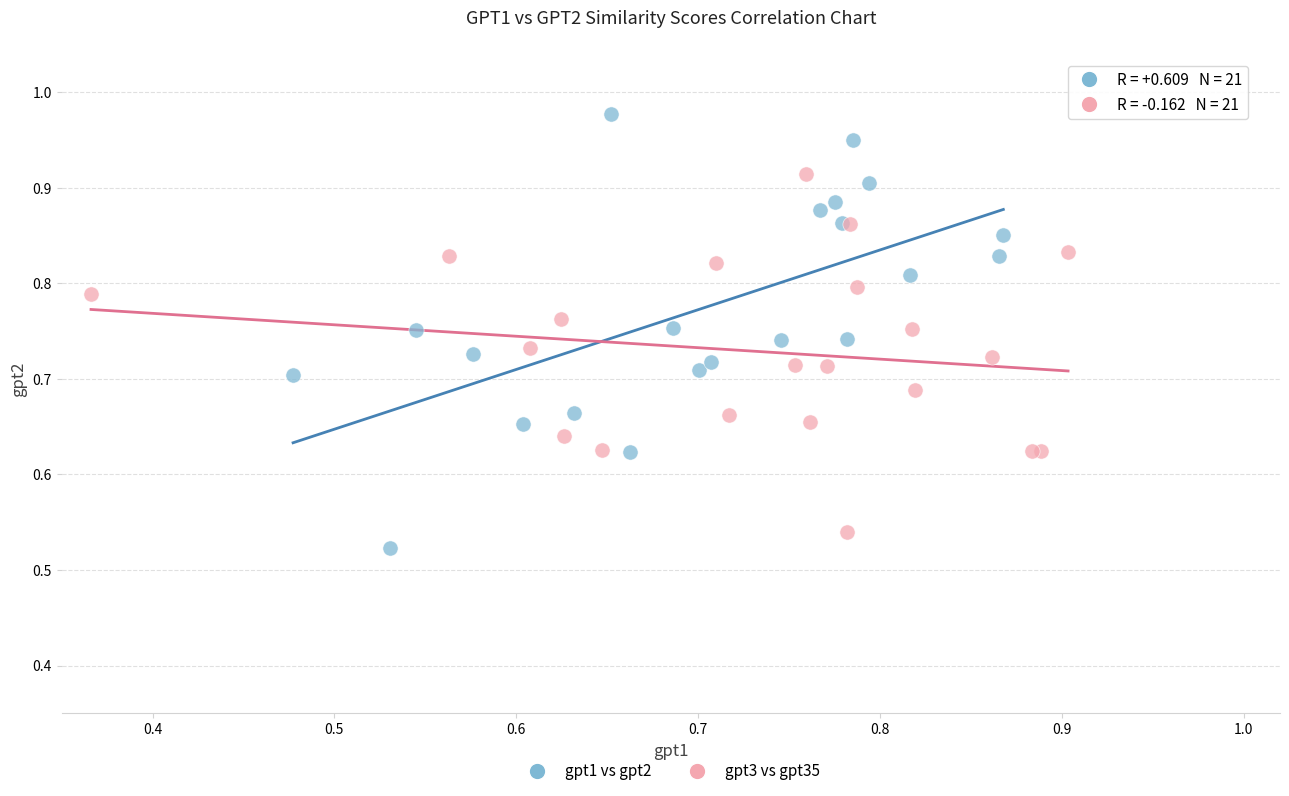

Which series has the widest spread of Y values?

gpt1 vs gpt2